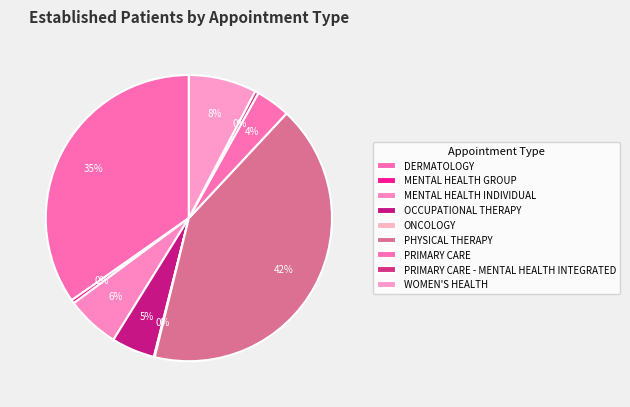

Which category has the biggest portion of the pie?

PHYSICAL THERAPY